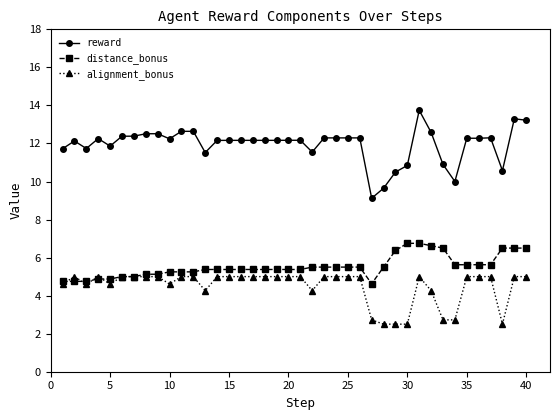

List the series in order of their peak value, highest first.

reward, distance_bonus, alignment_bonus